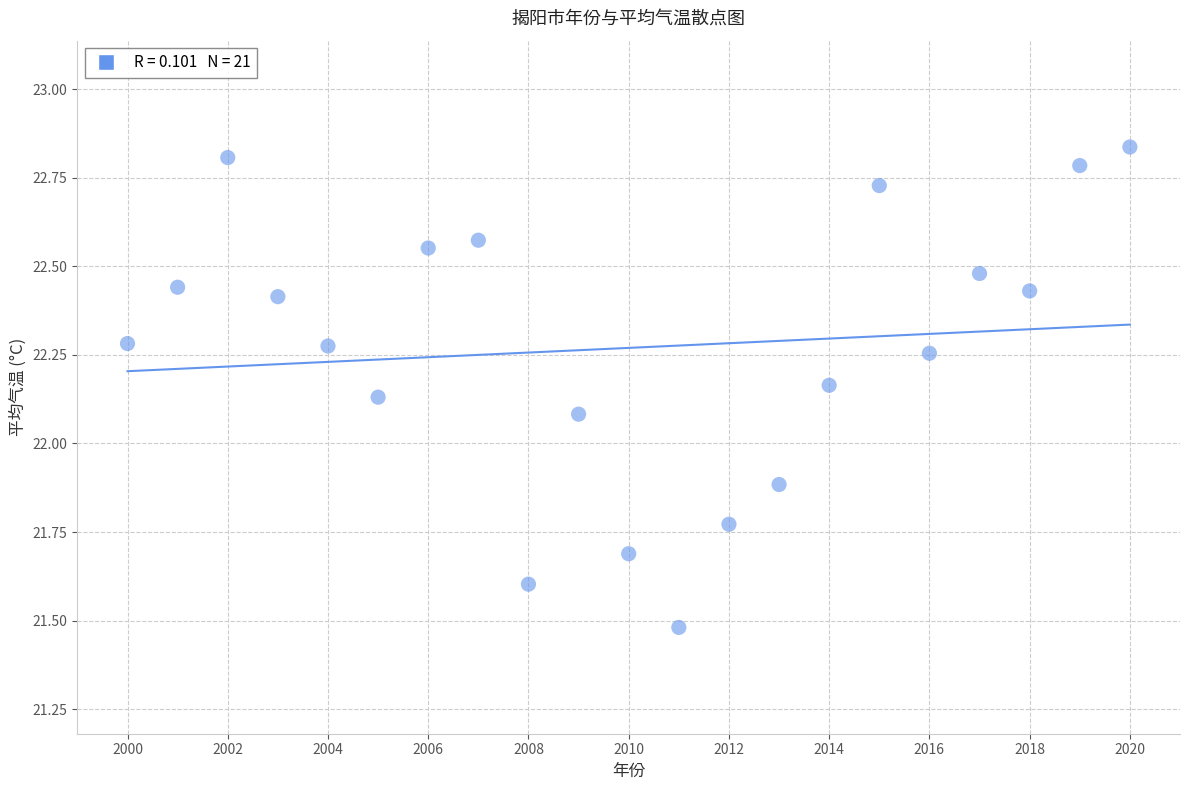

What is the range of Y values (max minus min)?

1.4